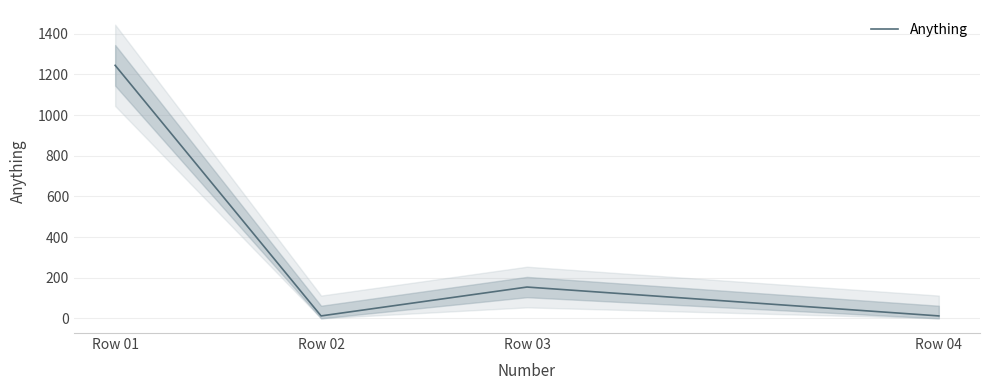

What is the sum of all values?

1423